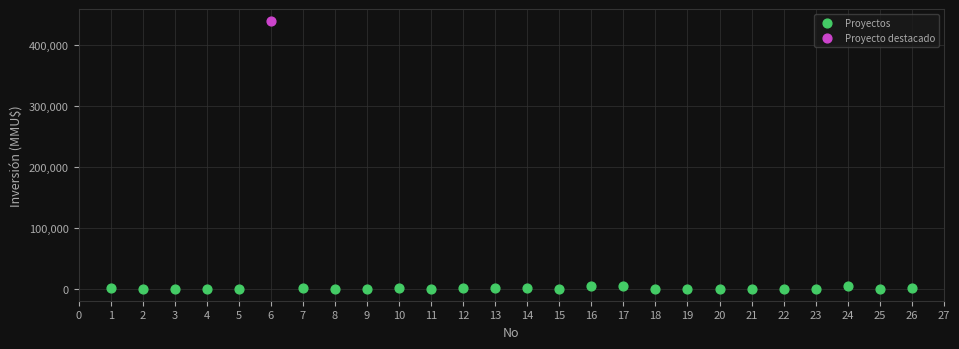

What are all the series names shown in the legend?

Proyectos, Proyecto destacado